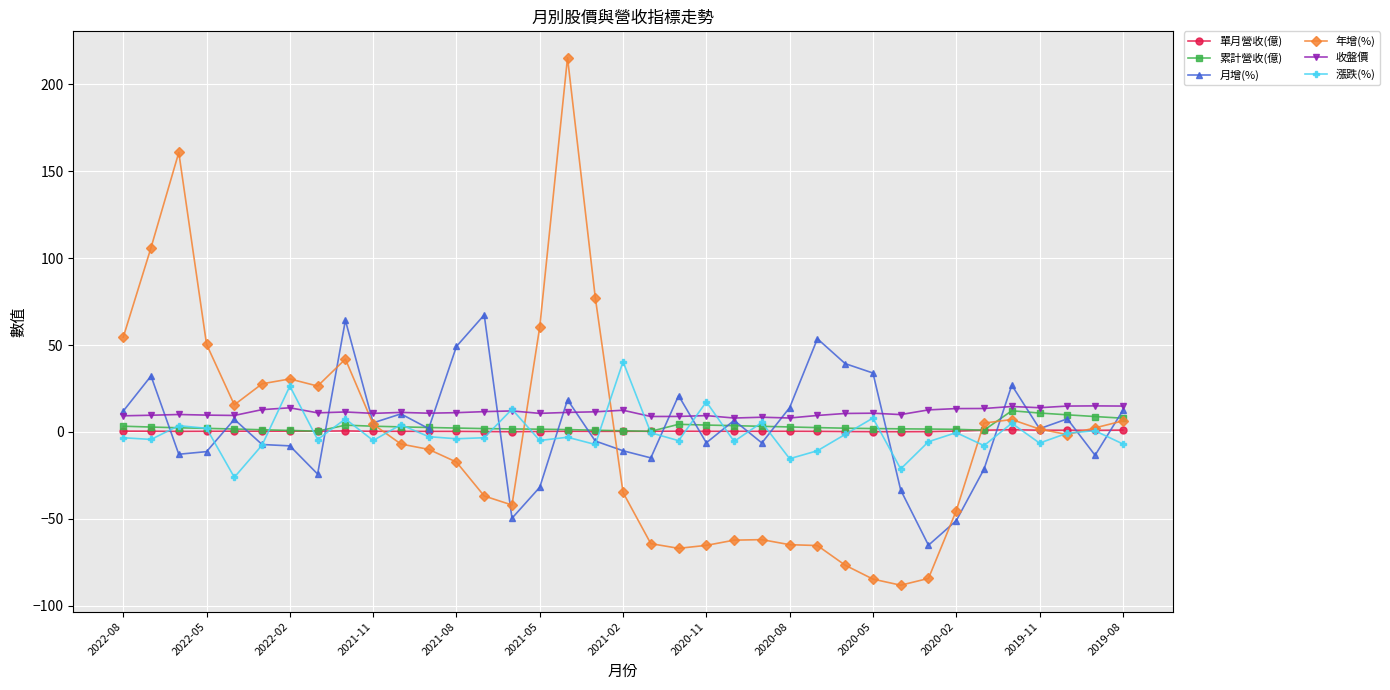

How many lines are shown in the chart?

6